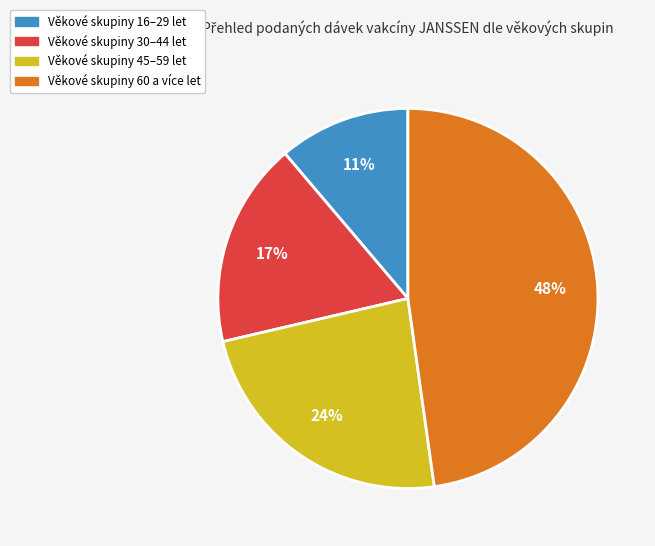

Is there a majority slice in this chart?

No